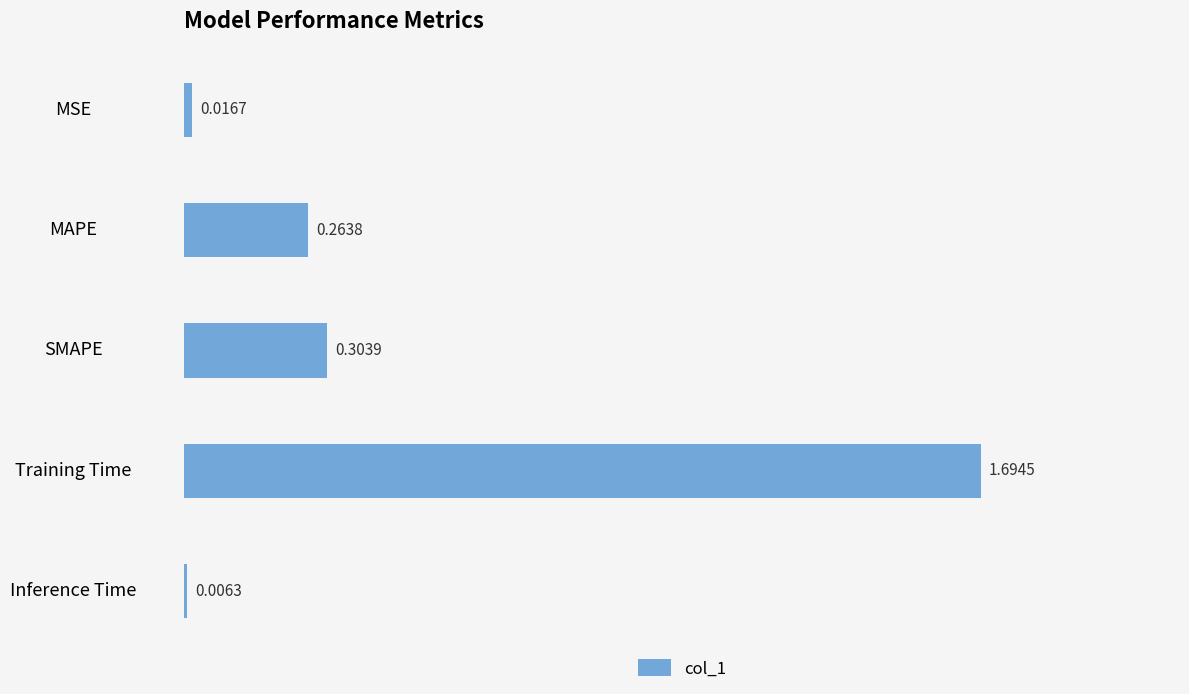

What is the sum of all values?

2.3